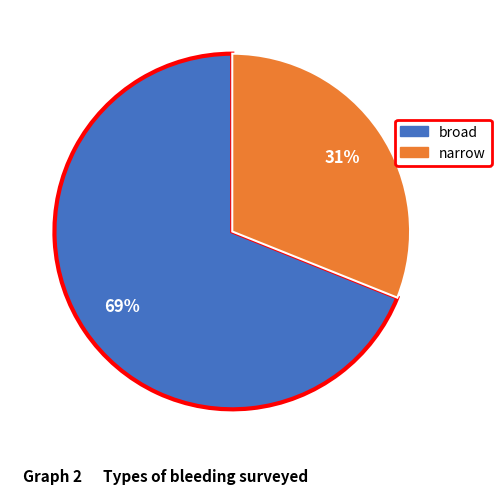

Do broad and narrow together represent more than half of the pie?

Yes